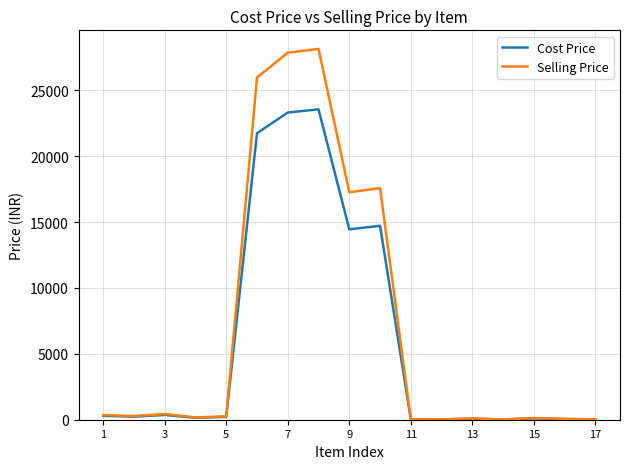

What is the maximum value for Cost Price?

23559.3